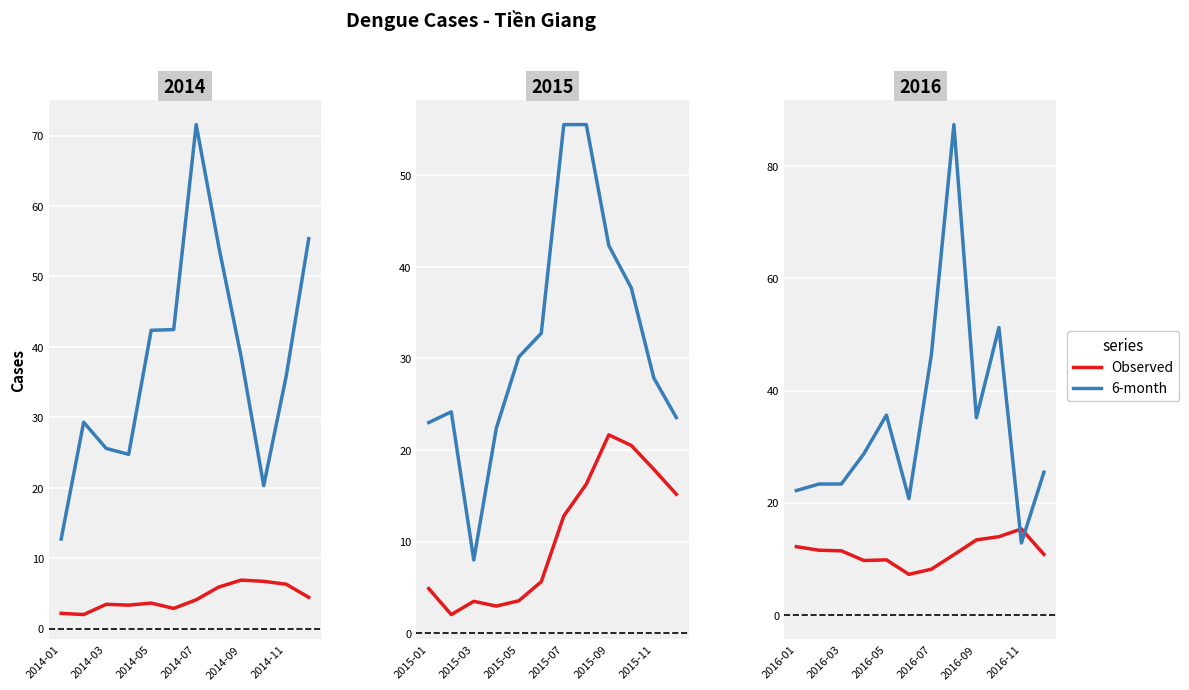

Is the value of 6-month at 9 greater than the value of Observed at 2014-09?

Yes